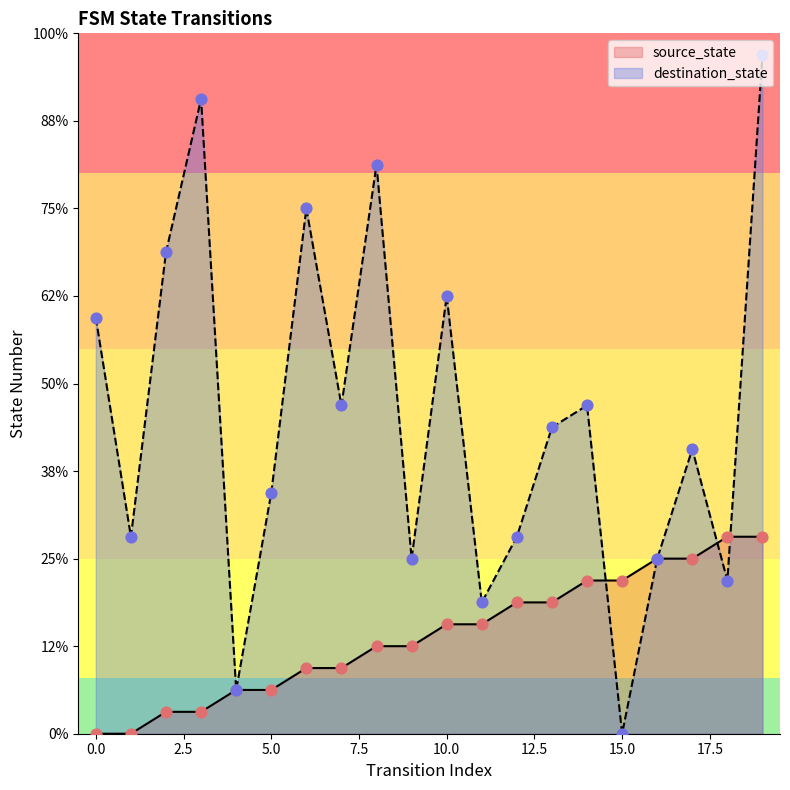

Which series has the largest Y range (max minus min)?

destination_state